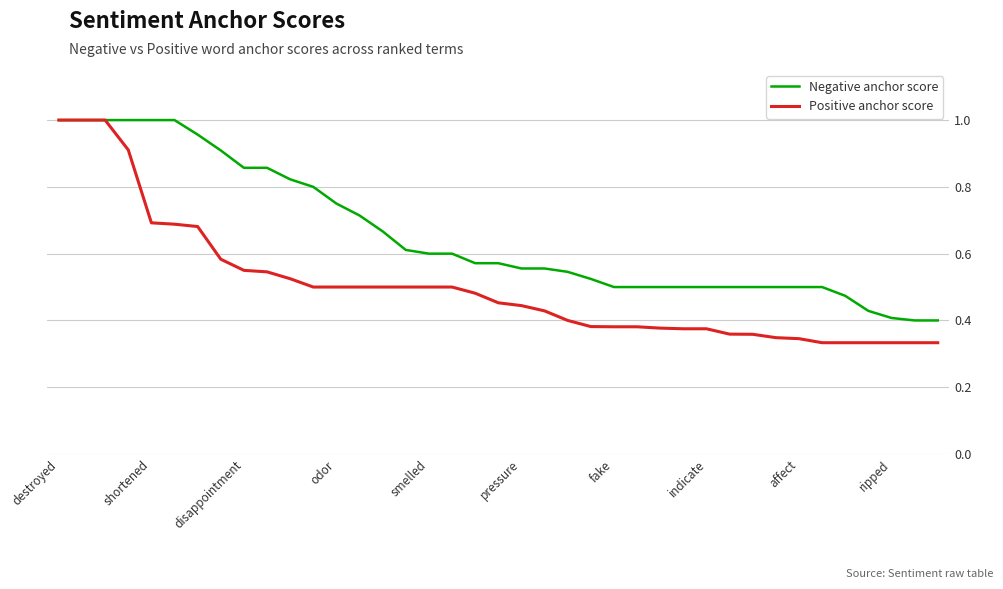

Which series has the largest range (max minus min)?

Positive anchor score